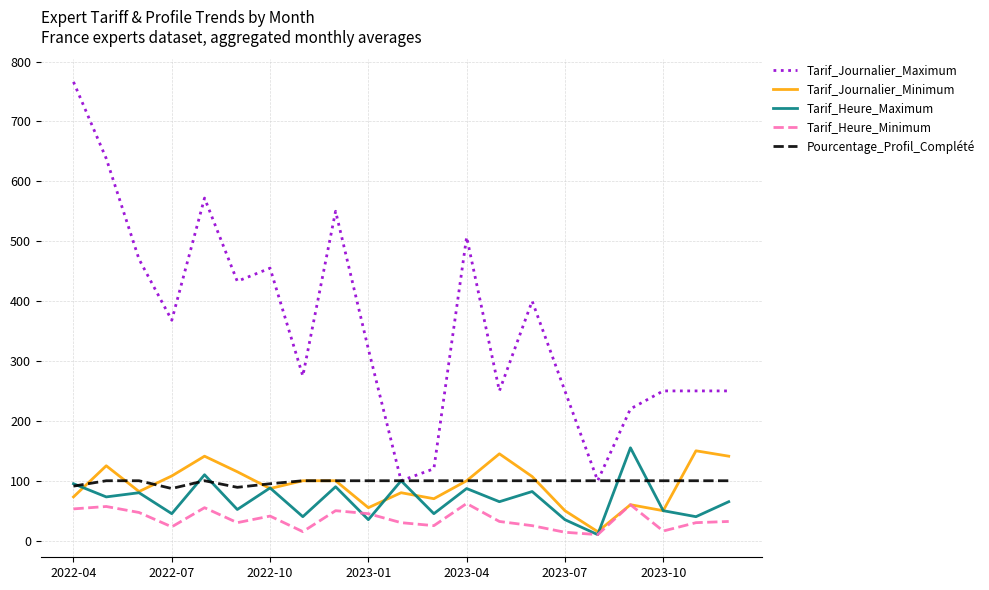

Is this an area chart (filled region under the line)?

No